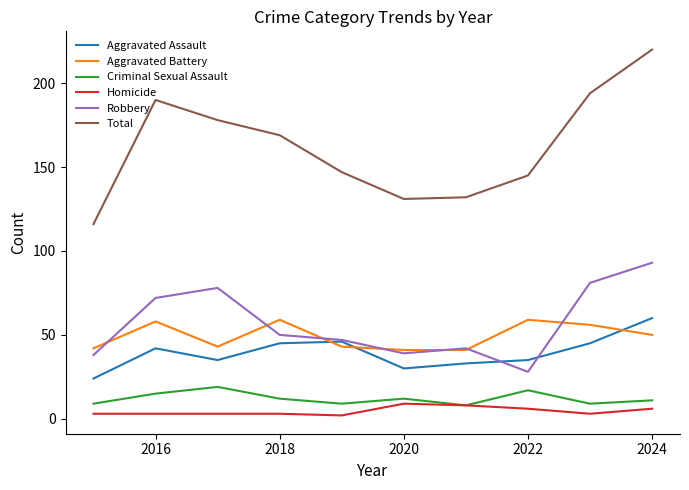

Reading left to right, transcribe all the data shown in this chart.

Aggravated Assault: 24	42	35	45	46	30	33	35	45	60
Aggravated Battery: 42	58	43	59	43	41	41	59	56	50
Criminal Sexual Assault: 9	15	19	12	9	12	8	17	9	11
Homicide: 3	3	3	3	2	9	8	6	3	6
Robbery: 38	72	78	50	47	39	42	28	81	93
Total: 116	190	178	169	147	131	132	145	194	220